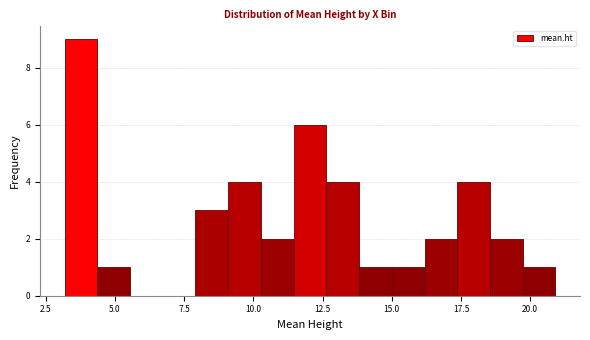

Around what value on the x-axis is the tallest bar? Give the approximate position of its centre, as read against the axis.

4.0